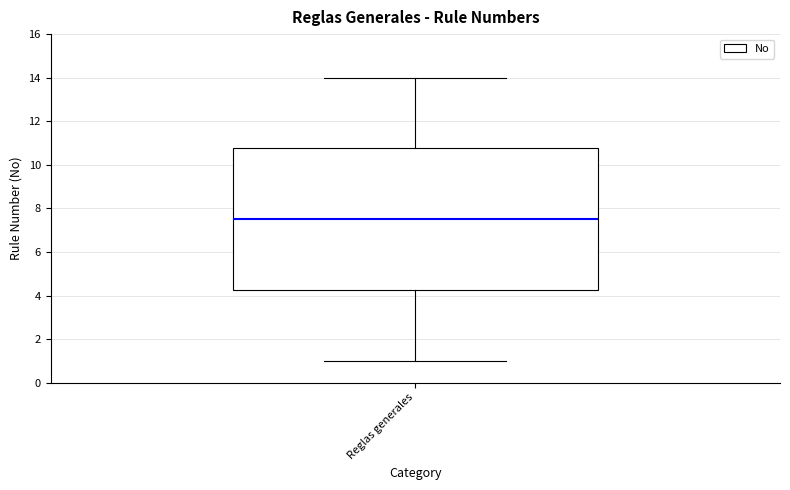

Where is the upper edge of the box for Reglas generales on the y-axis? The values are not printed on the chart, so give them approximately, as read against the axis.

10.8